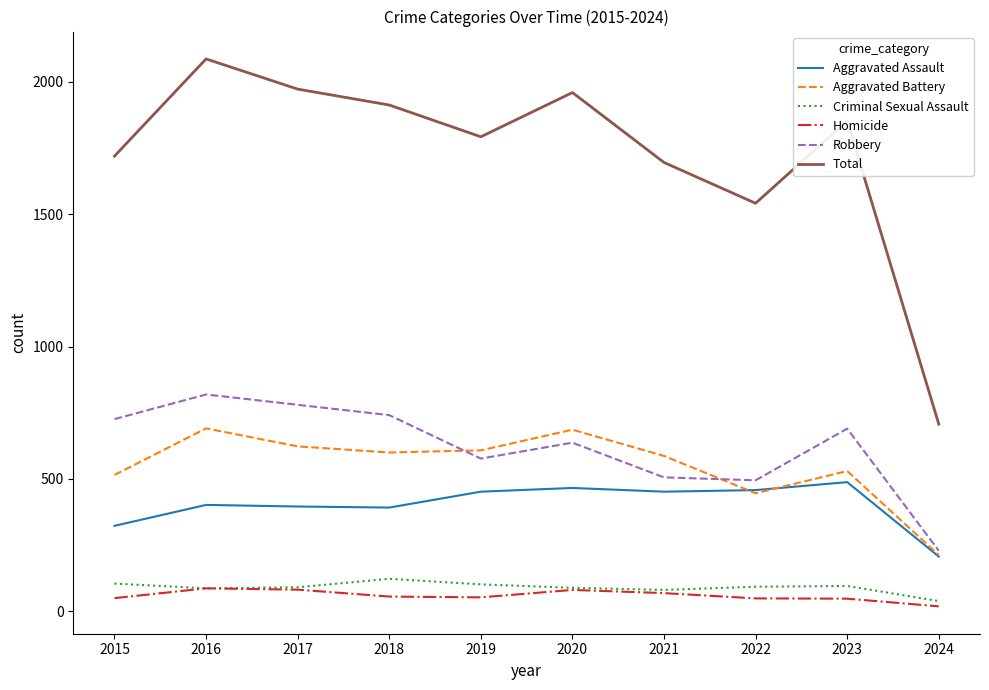

True or false: Total and Aggravated Battery intersect in this chart.

False